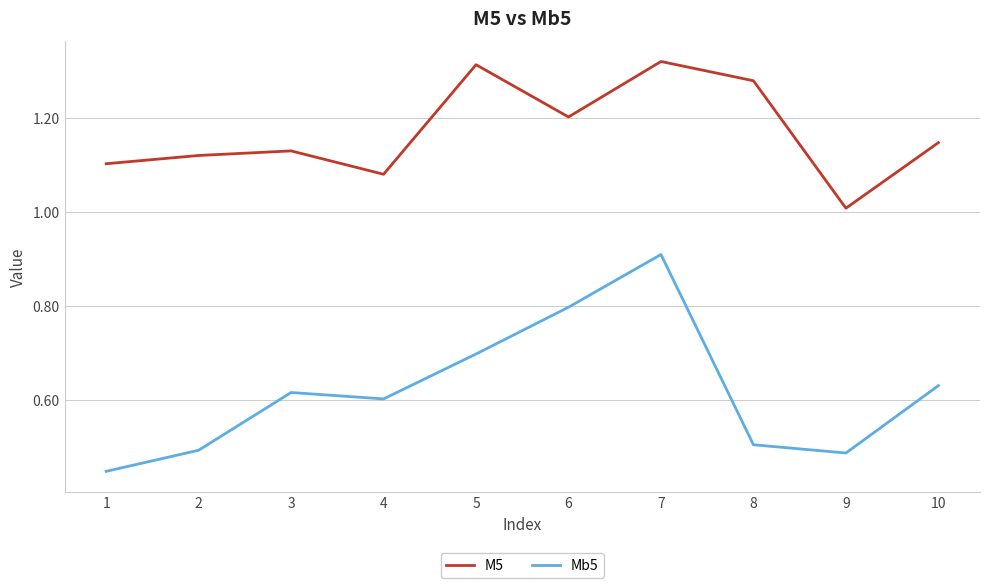

Between 3 and 7, which series saw the biggest shift?

Mb5